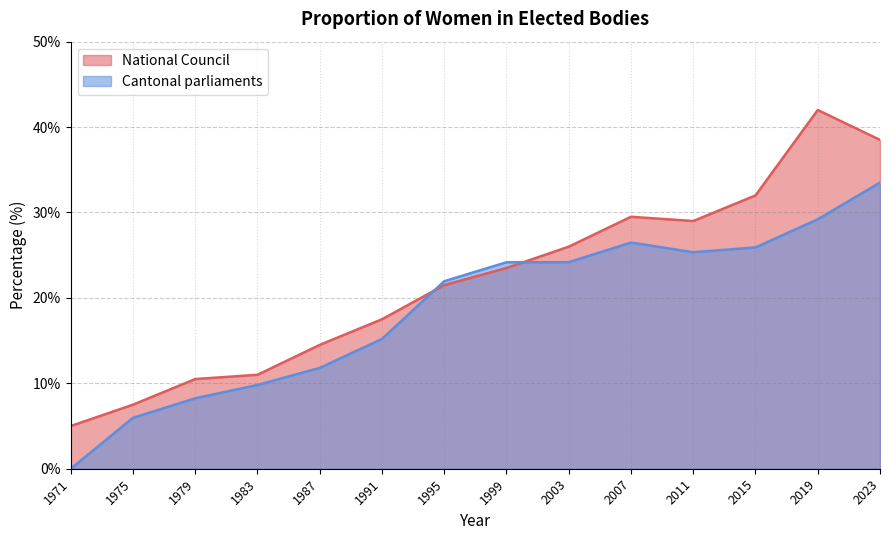

Rank the series at 1987 from lowest to highest value.

Cantonal parliaments, National Council